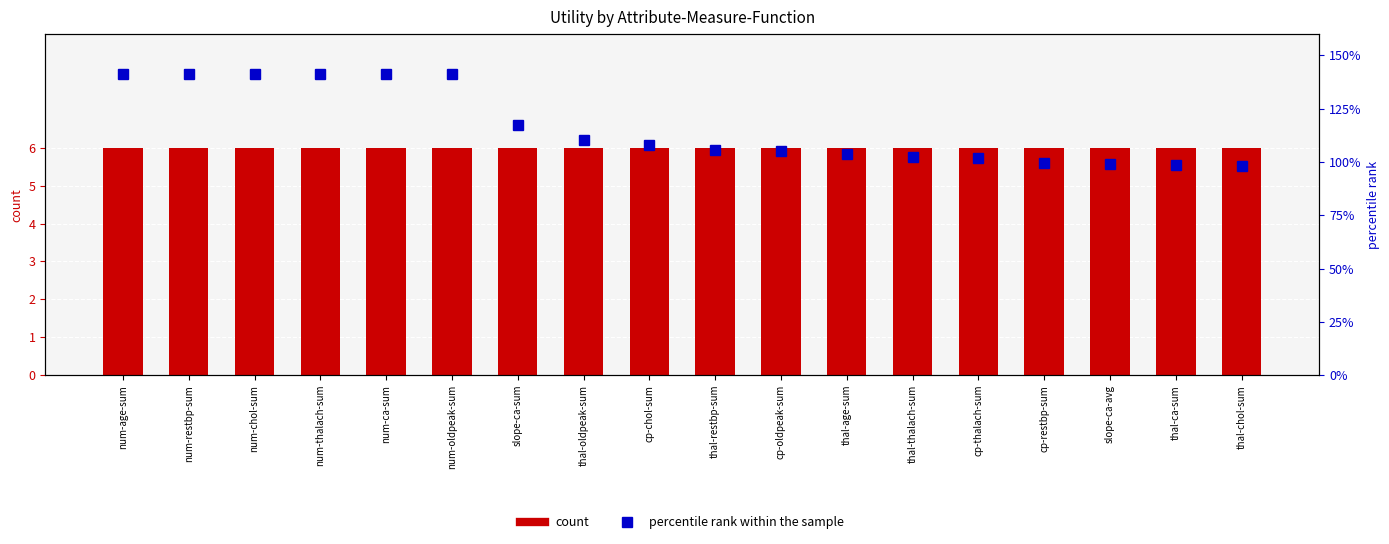

What is the difference between the highest and lowest values at thal-thalach-sum?

5.0